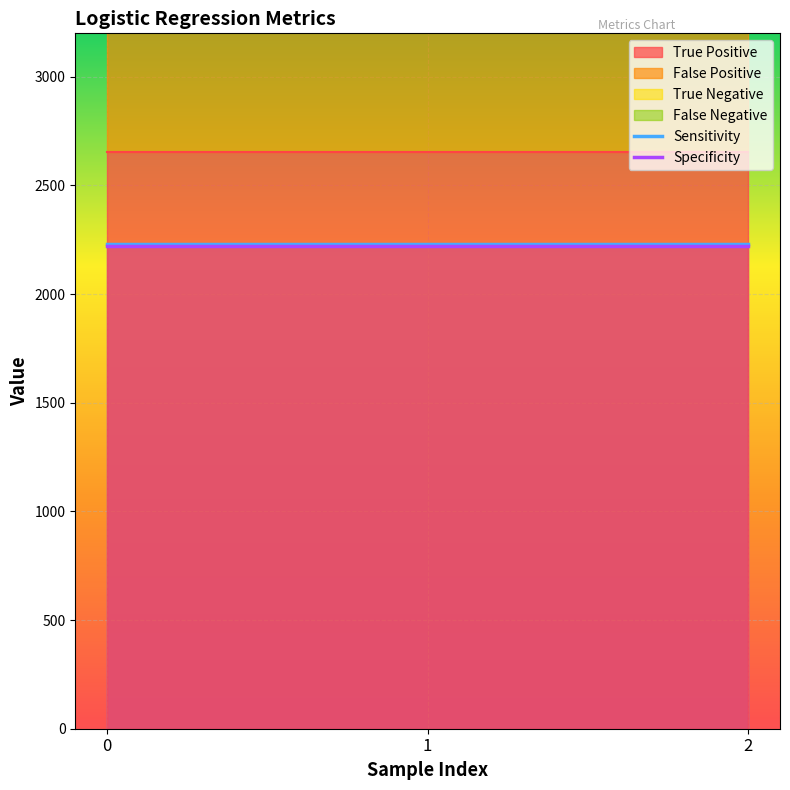

What is the sum of all Specificity values?

6662.4